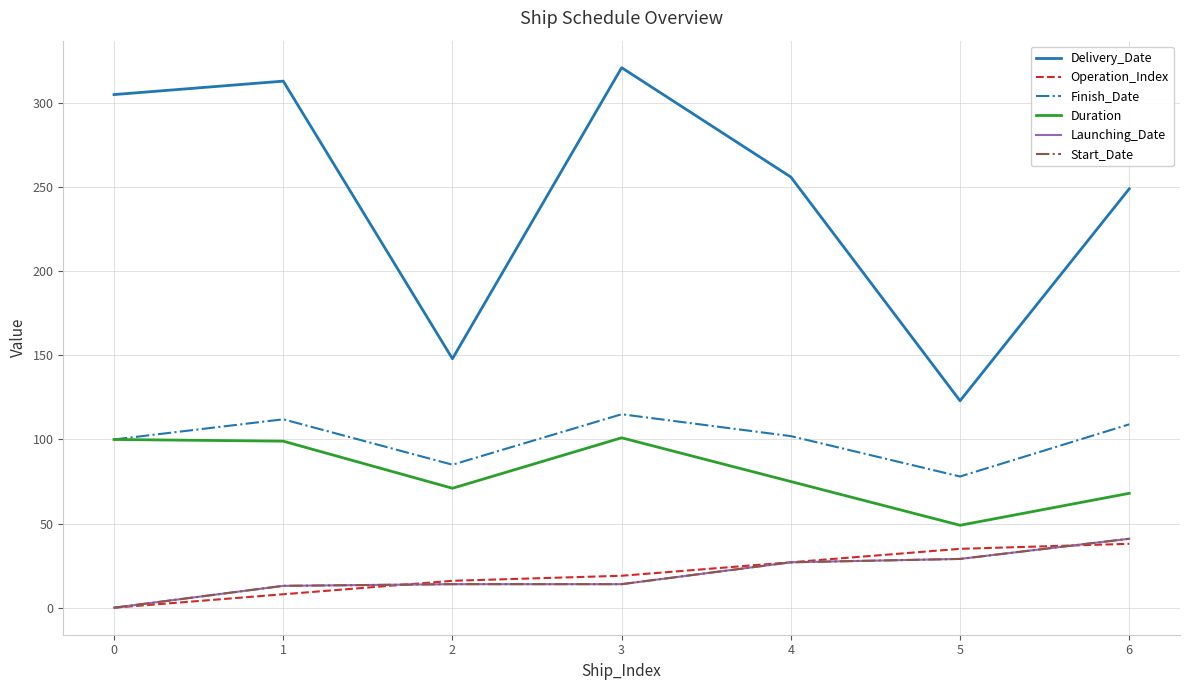

Reading left to right, list all the values displayed in this chart.

Delivery_Date: 0=305	1=313	2=148	3=321	4=256	5=123	6=249
Operation_Index: 0=0	1=8	2=16	3=19	4=27	5=35	6=38
Finish_Date: 0=100	1=112	2=85	3=115	4=102	5=78	6=109
Duration: 0=100	1=99	2=71	3=101	4=75	5=49	6=68
Launching_Date: 0=0	1=13	2=14	3=14	4=27	5=29	6=41
Start_Date: 0=0	1=13	2=14	3=14	4=27	5=29	6=41